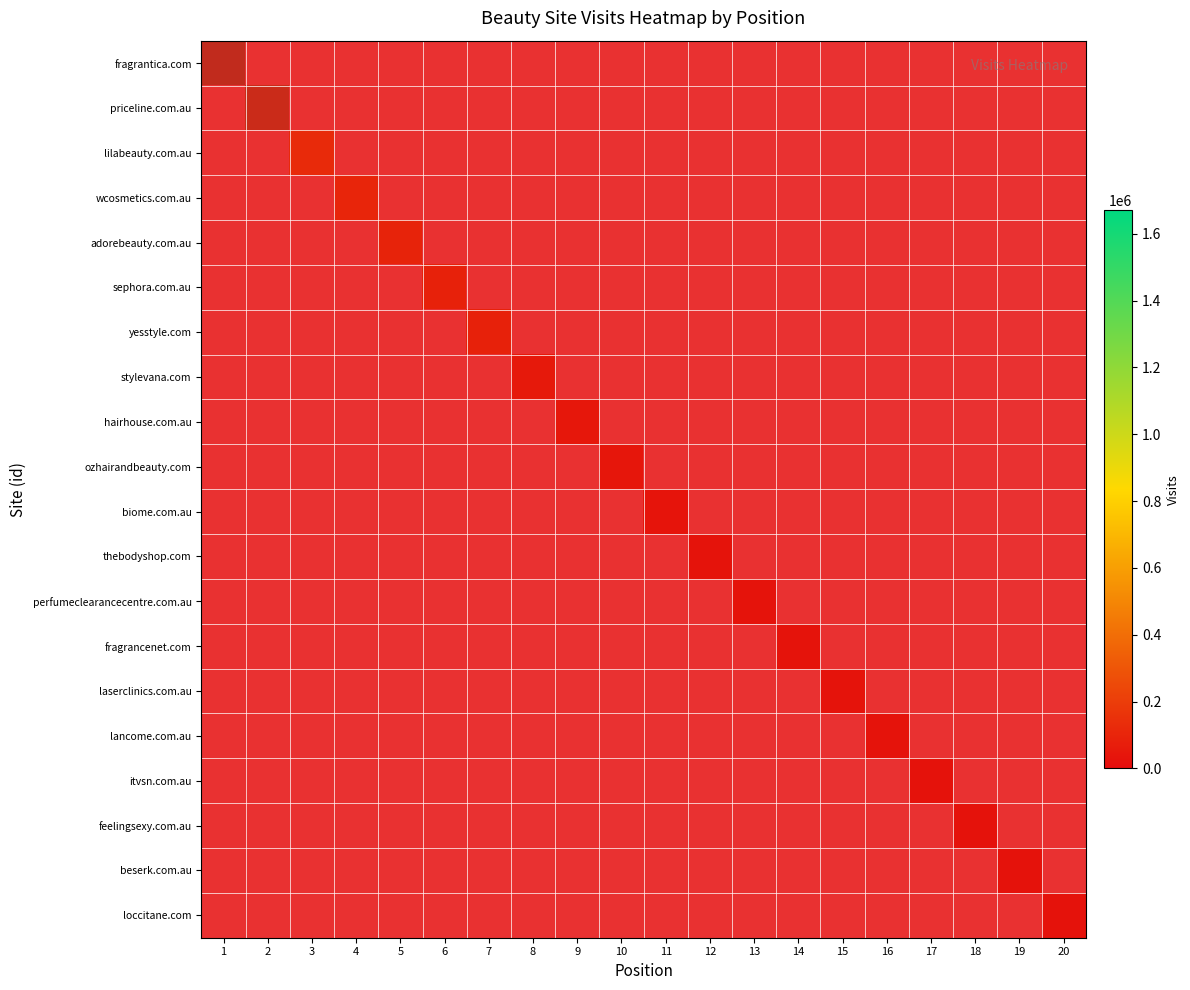

Between 18 and 1, which is larger?

18